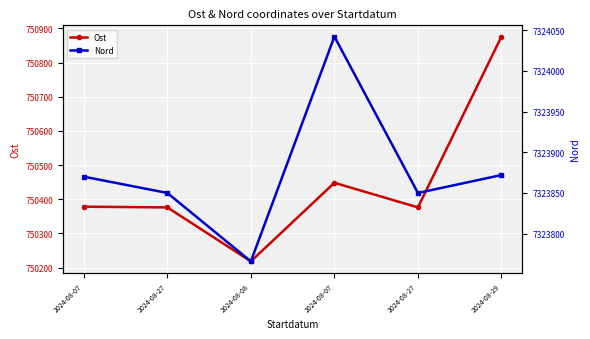

What is the label of the 2nd point from the right?

2024-08-27